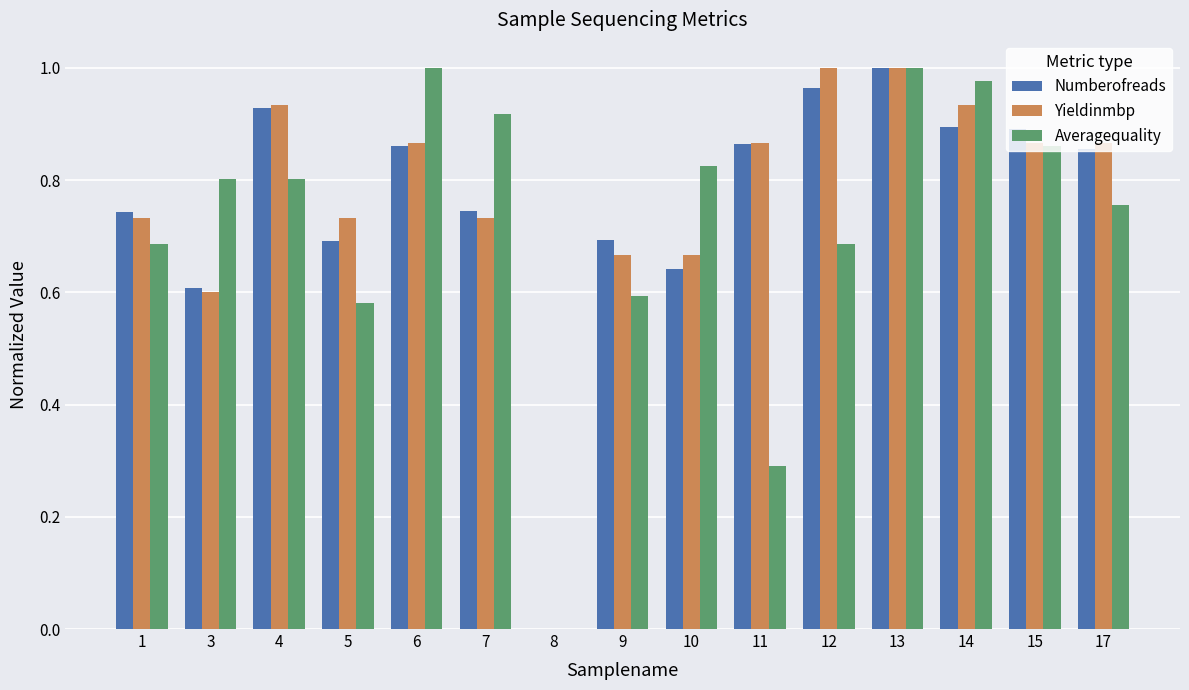

Is it true that Averagequality equals 0.7 at 1?

True